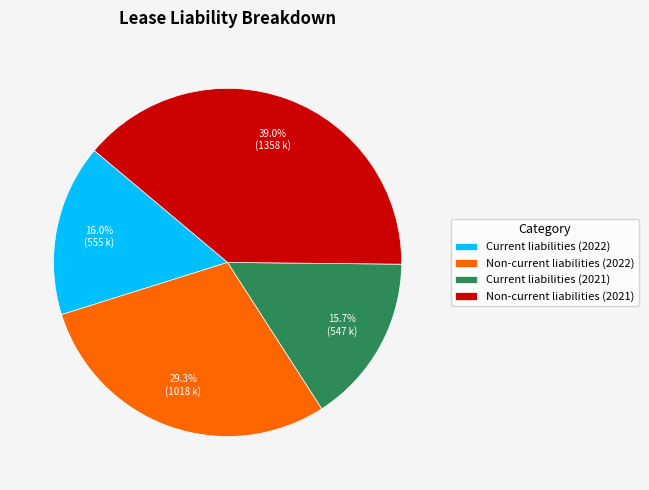

To the nearest percent, what is the average slice percentage?

25%